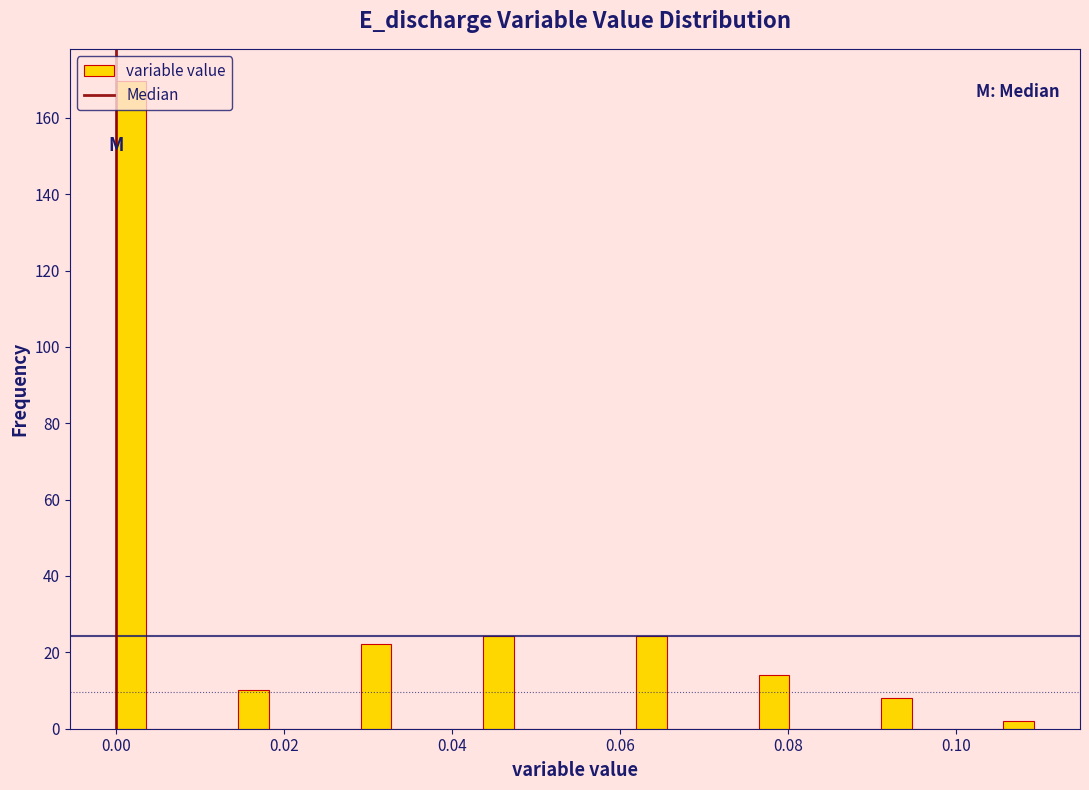

Around what value on the x-axis is the tallest bar? Give the approximate position of its centre, as read against the axis.

0.002